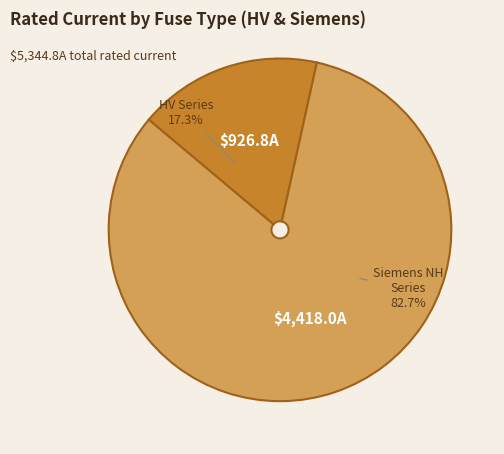

Count the number of slices in the pie.

2